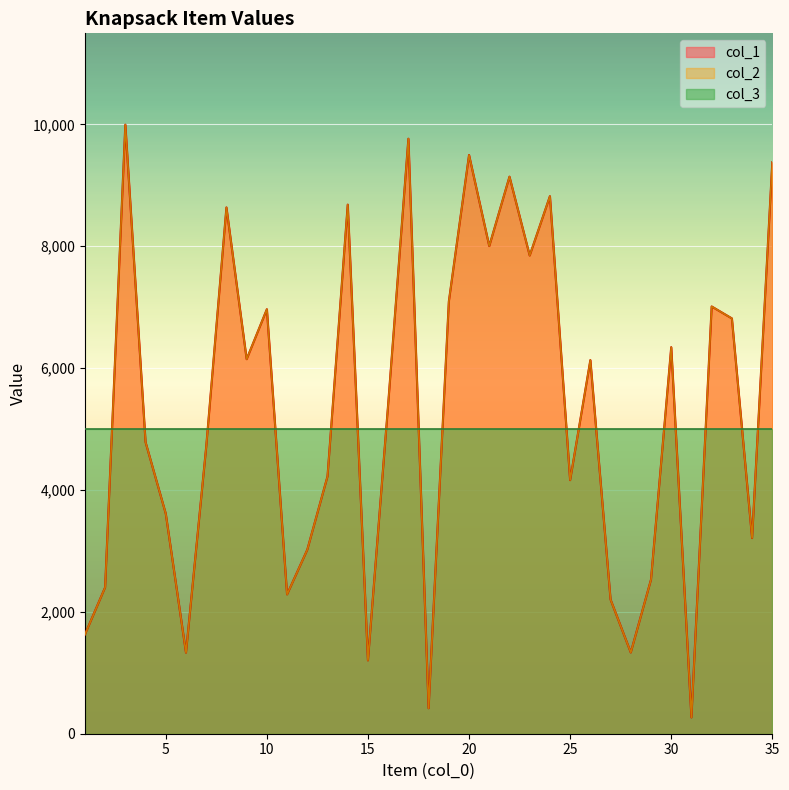

Which series has the largest range (max minus min)?

col_1